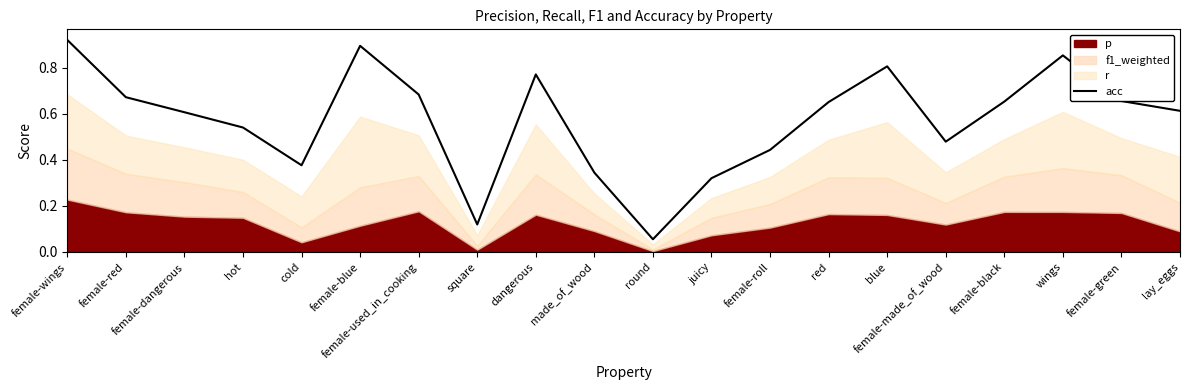

How many points are lower than both their immediate neighbors (excluding endpoints)?

4